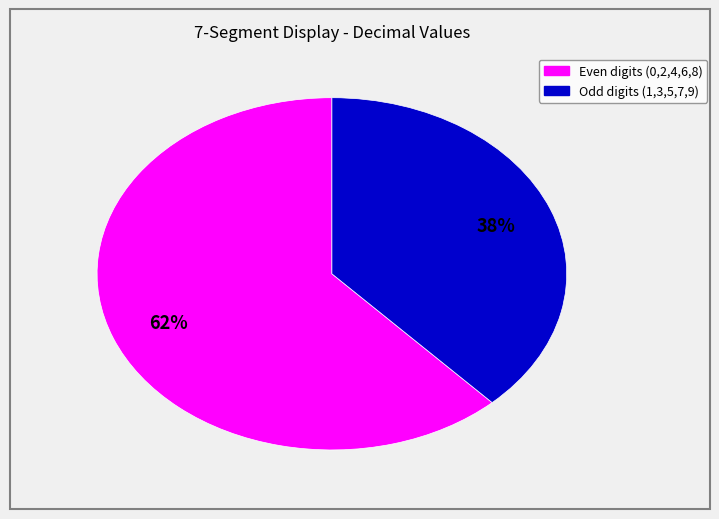

To the nearest percent, what is the average slice percentage?

50%